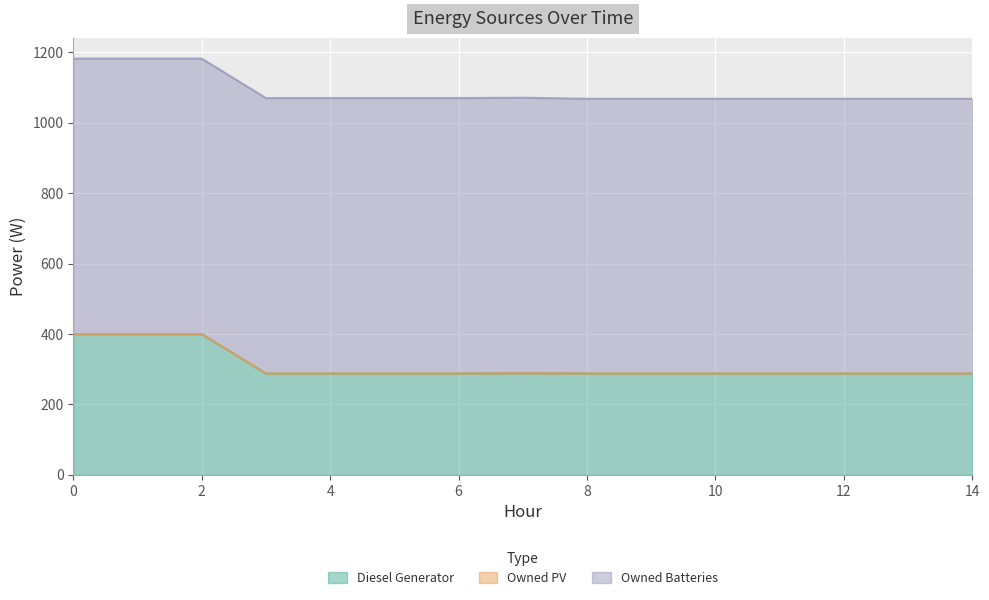

True or false: Owned Batteries and Diesel Generator cross at least once.

False